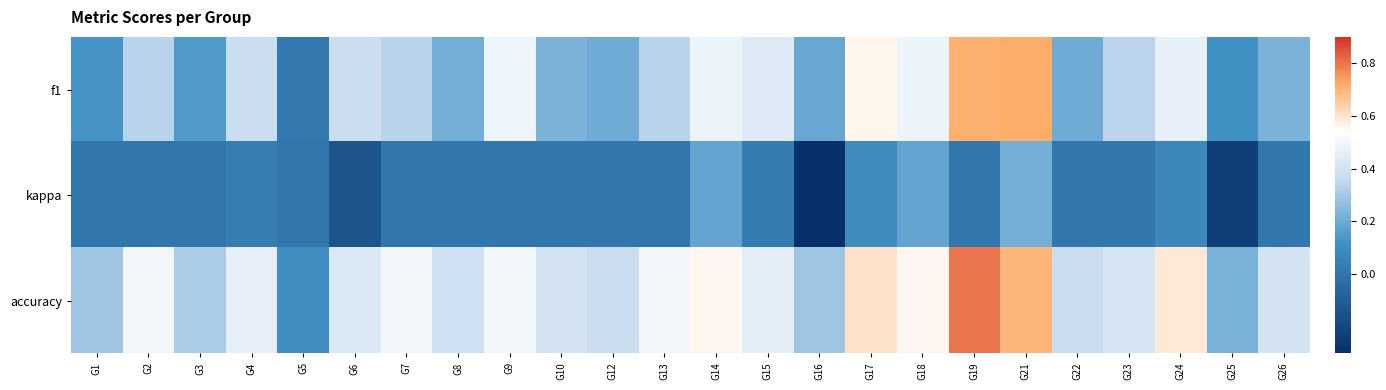

At which category is the sum across all series the highest?

G21